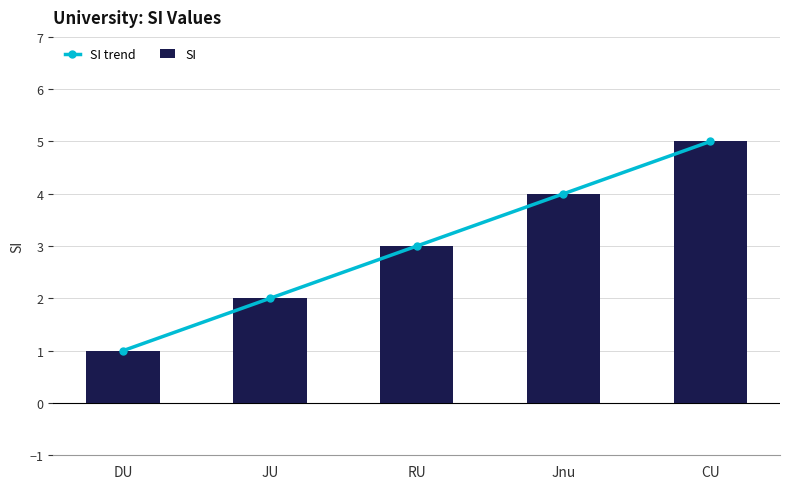

What value does the SI trend series have at DU?

1